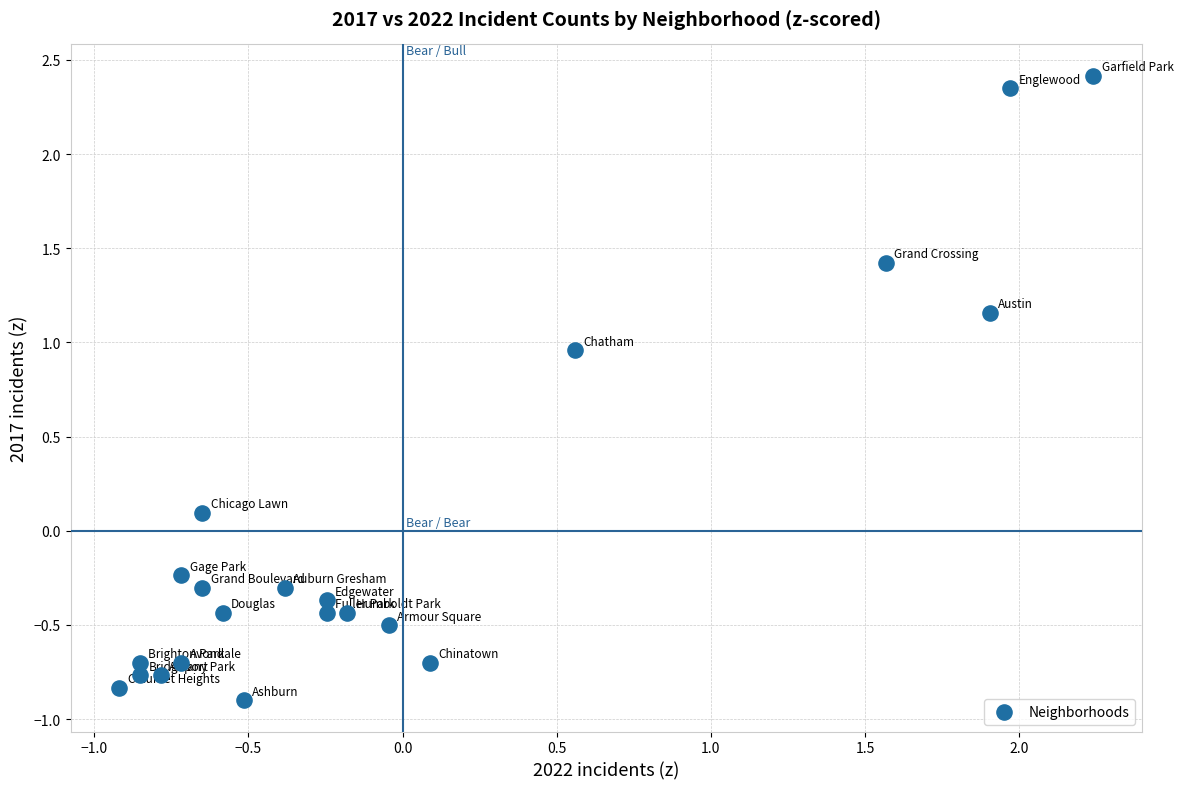

What is the range of X values (max minus min)?

3.2